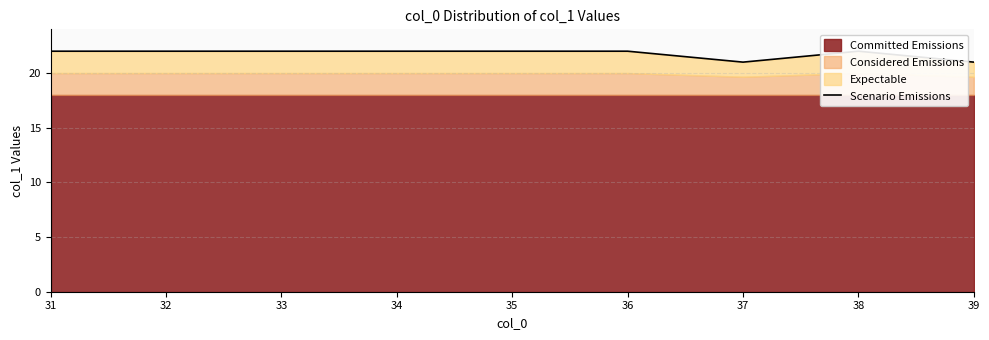

What is the minimum value shown in the chart?

21